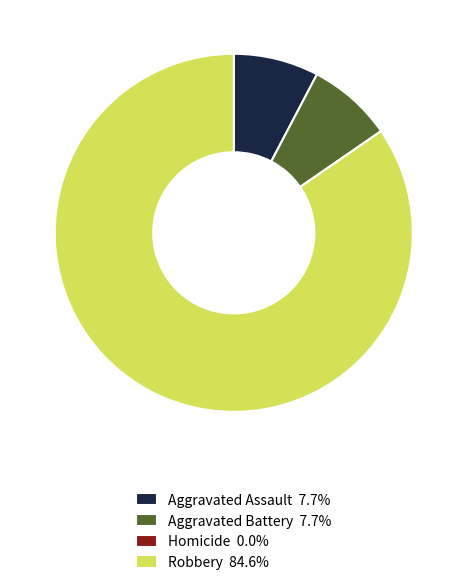

Is Robbery 84.6% the majority of the pie?

Yes